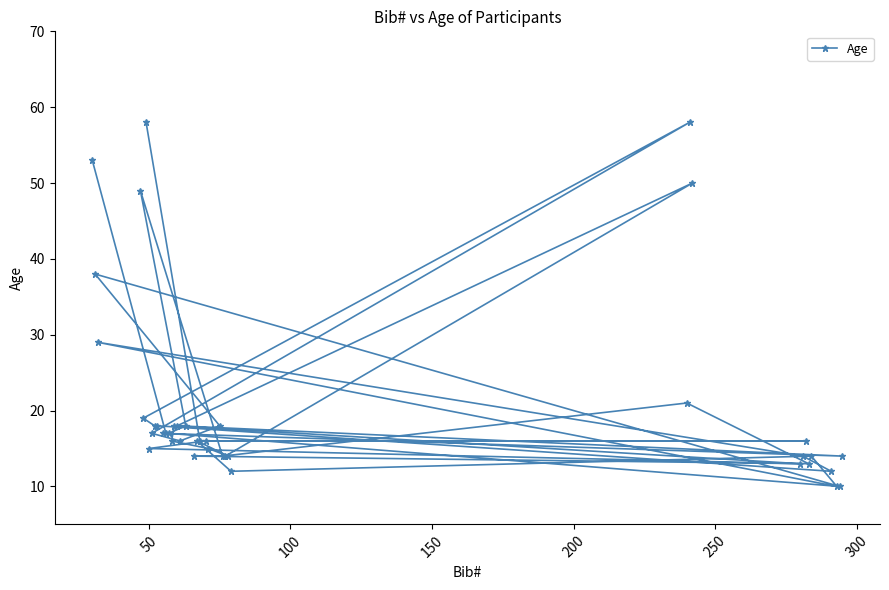

What is the difference between the maximum and minimum values?

48